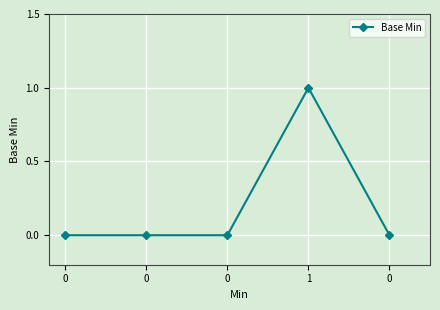

The chart shows a value of 0 at 0. True or false?

True